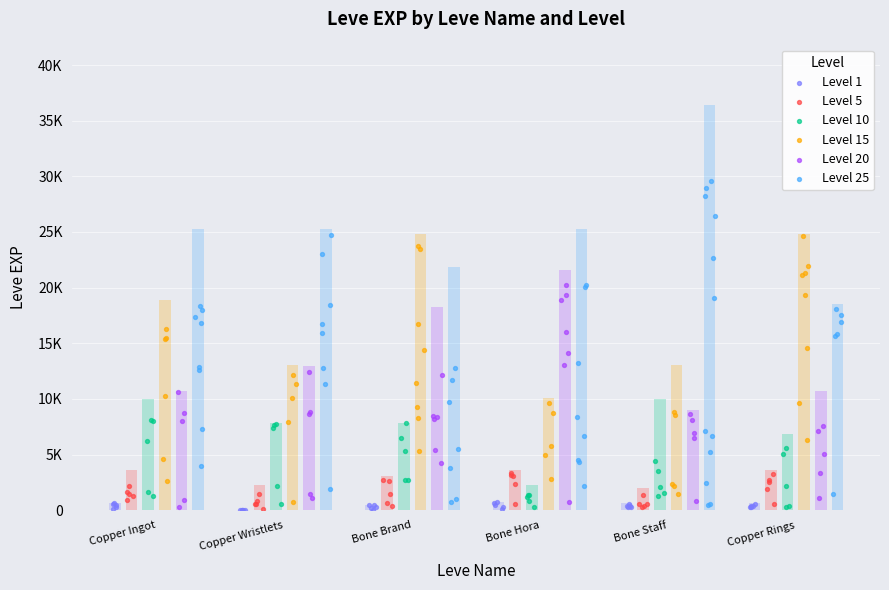

Which series reaches the maximum Y coordinate?

Level 25